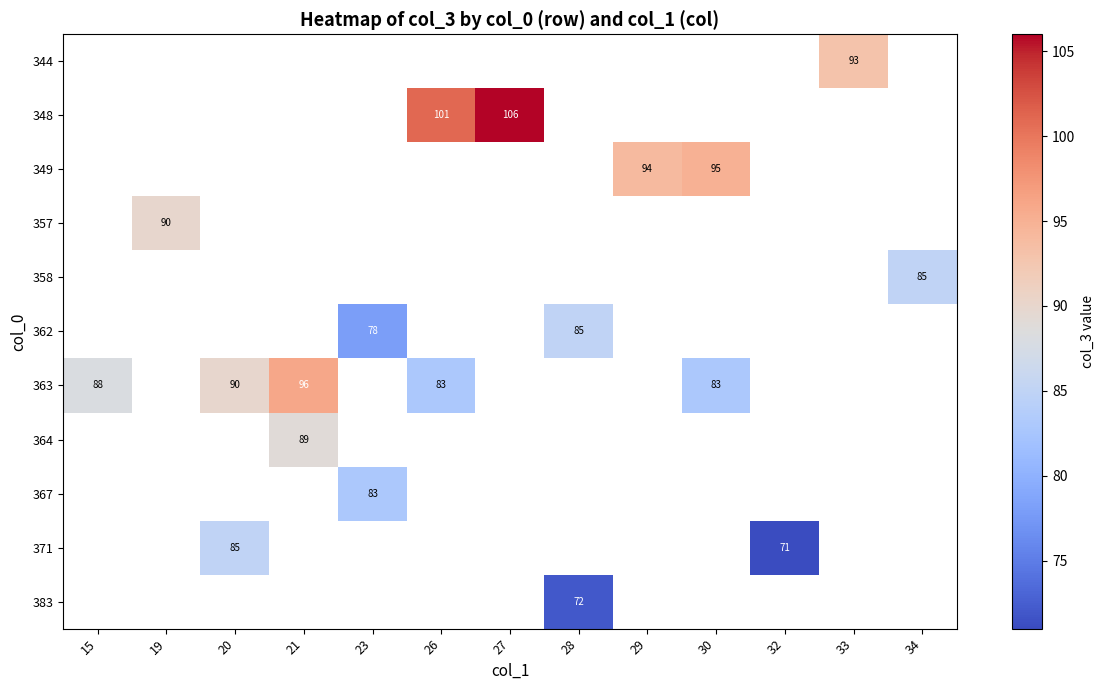

The 363 series shows 96 at 21. True or false?

True